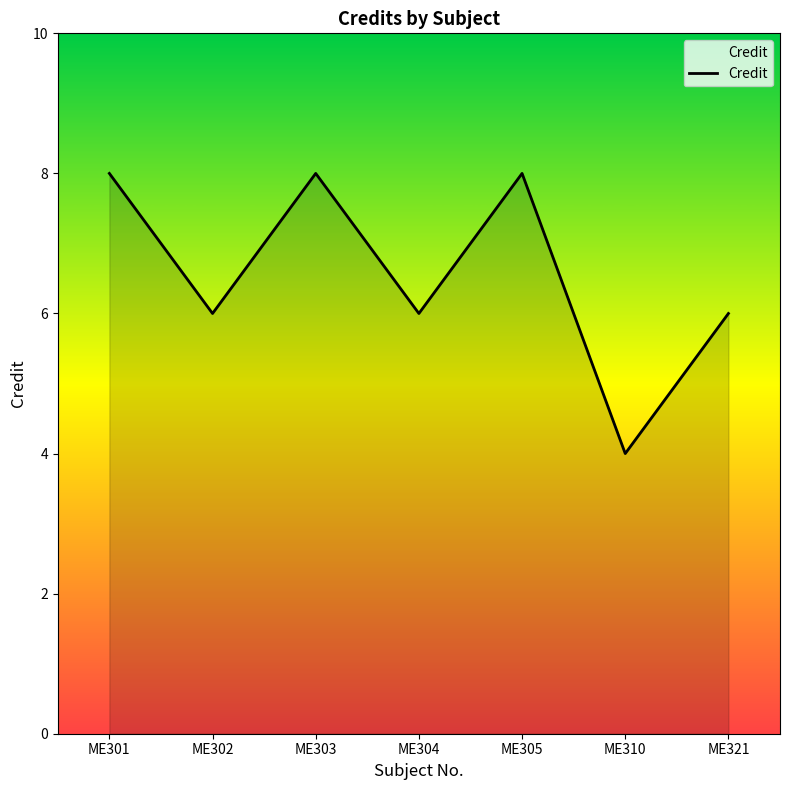

What is the sum of all values?

46